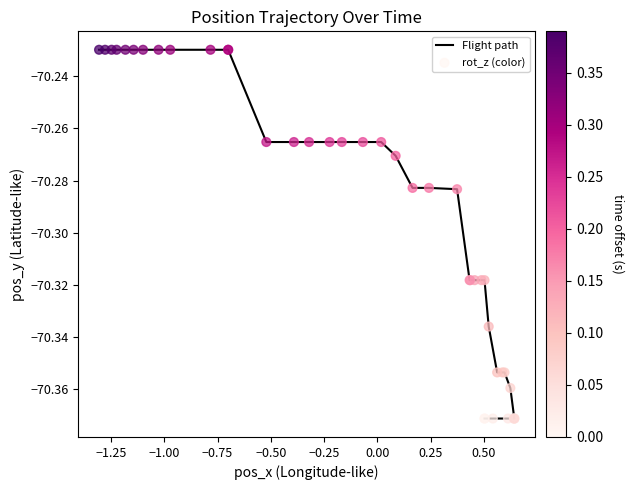

Which series reaches the maximum Y coordinate?

Flight path